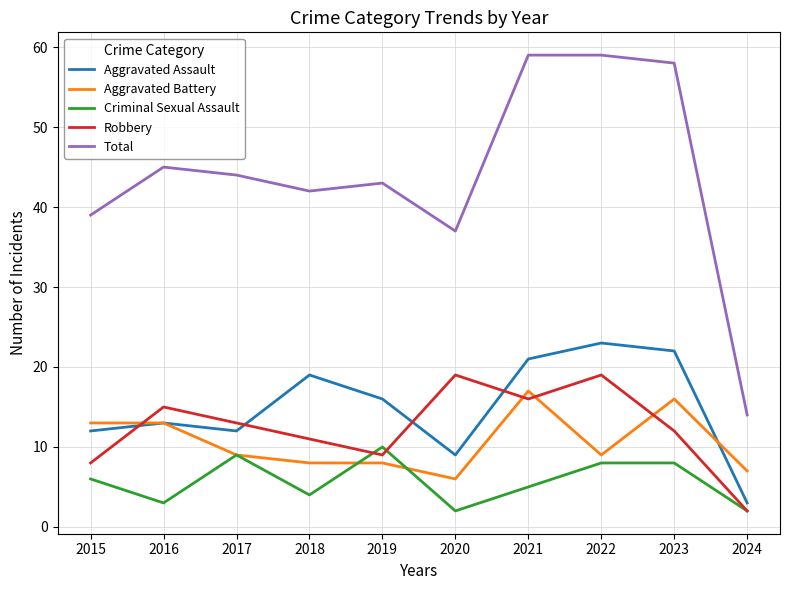

What is the smallest value displayed?

2